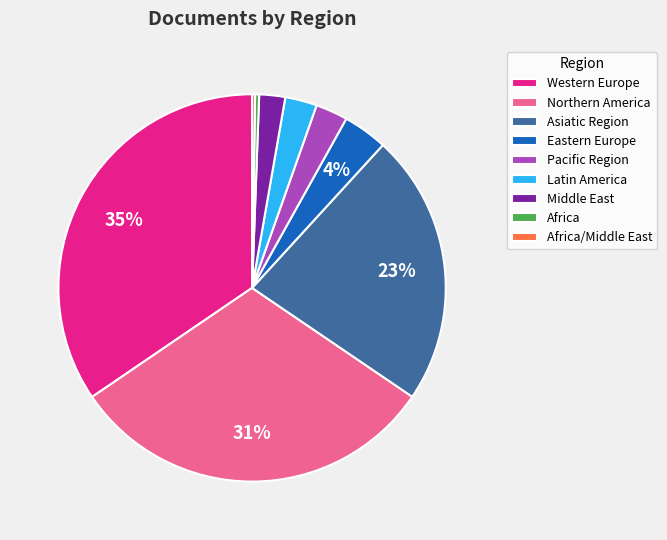

True or false: Middle East accounts for 2% of the total.

True